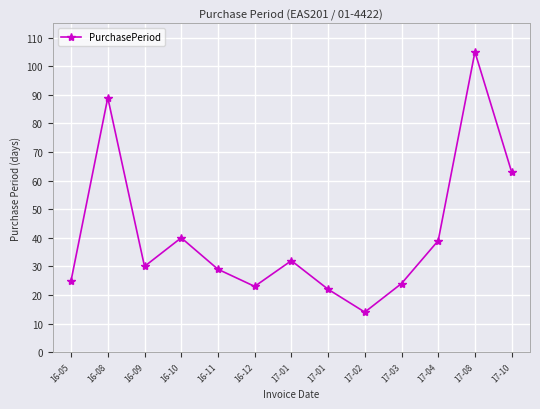

Rank the categories by value from lowest to highest.

17-02, 17-01, 16-12, 17-03, 16-05, 16-11, 16-09, 17-01, 17-04, 16-10, 17-10, 16-08, 17-08